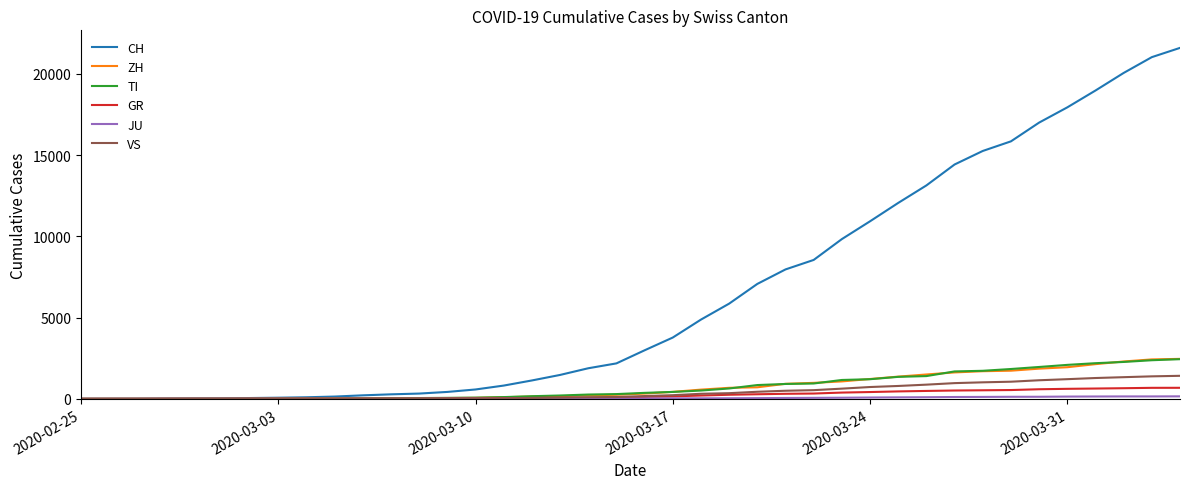

Which series has the widest spread of values?

CH